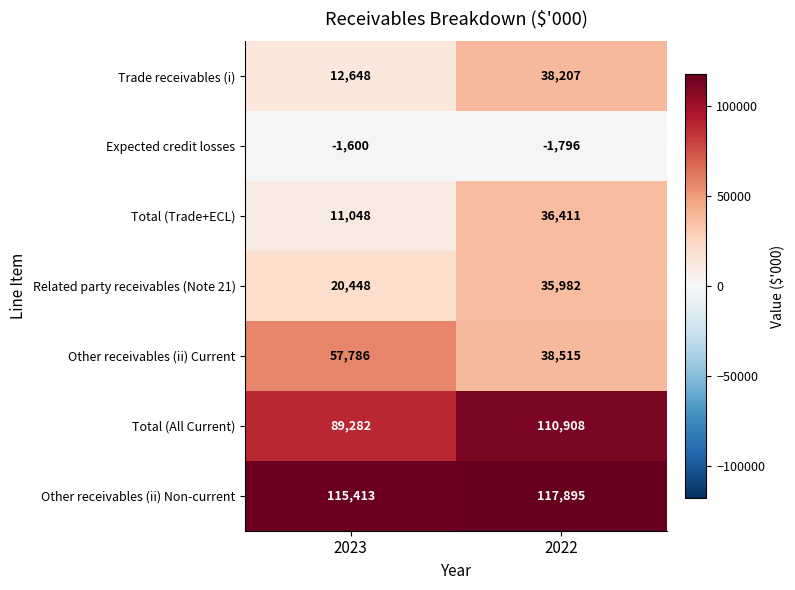

How many series are shown in this chart?

7